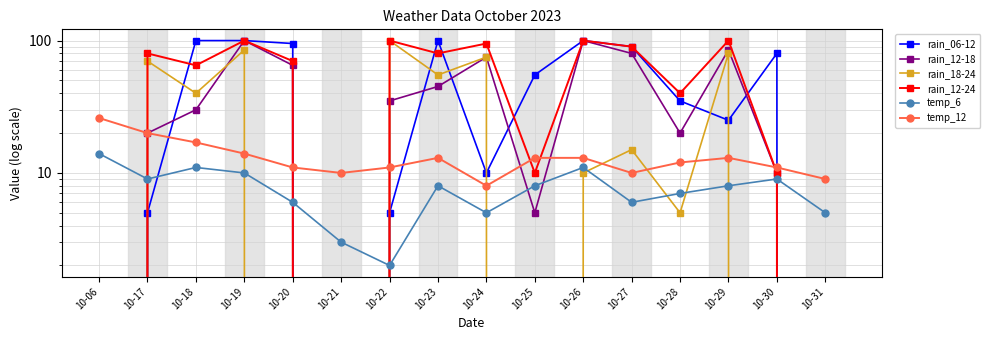

List the series in order of their peak value, lowest first.

temp_6, temp_12, rain_06-12, rain_12-18, rain_18-24, rain_12-24